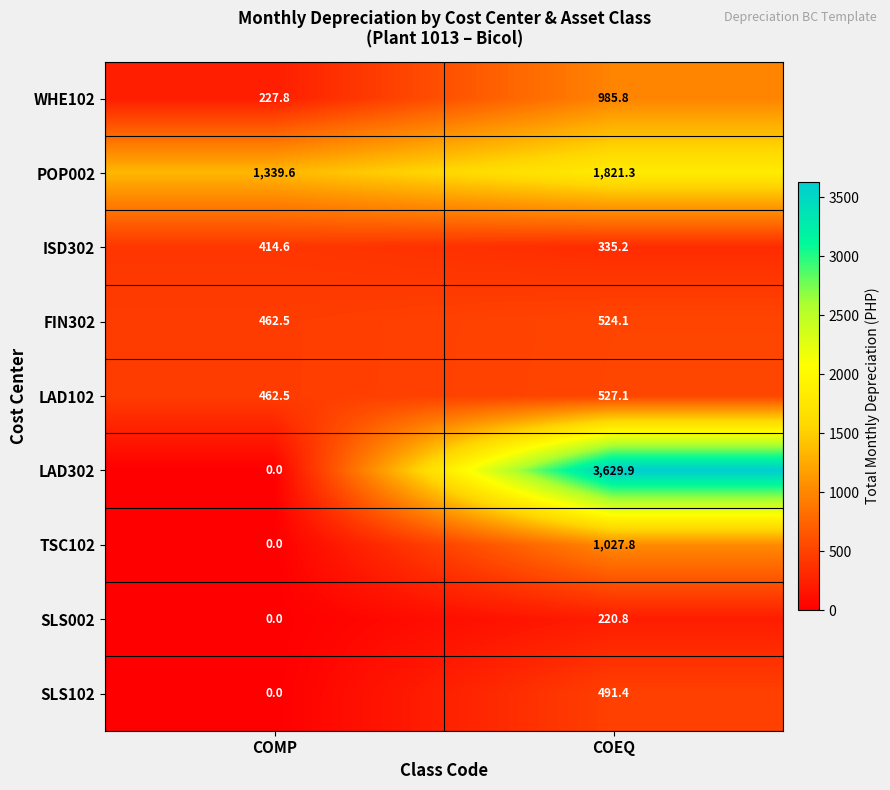

What is the difference between the WHE102 values at COMP and COEQ?

758.0